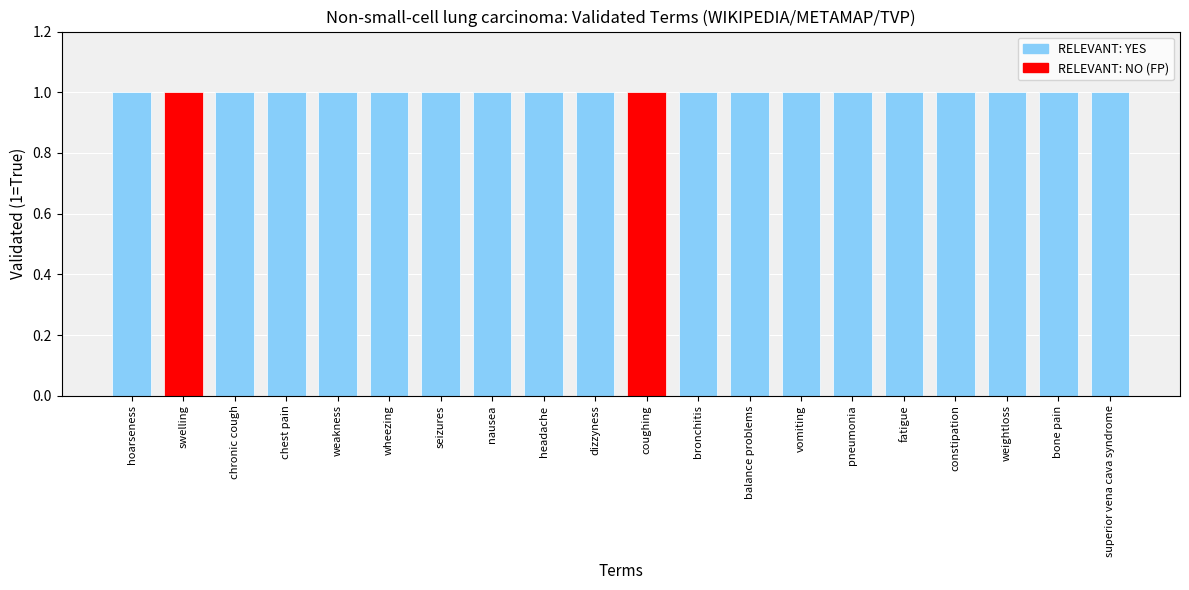

At how many categories does at least one series exceed 0?

20